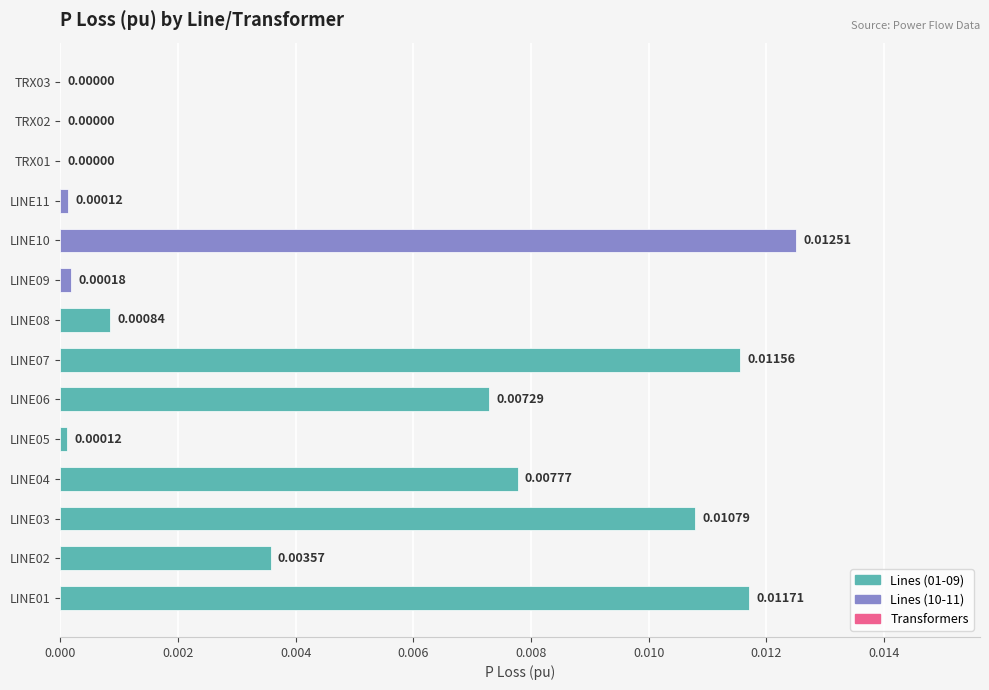

Between LINE03 and LINE10, which is larger?

LINE10